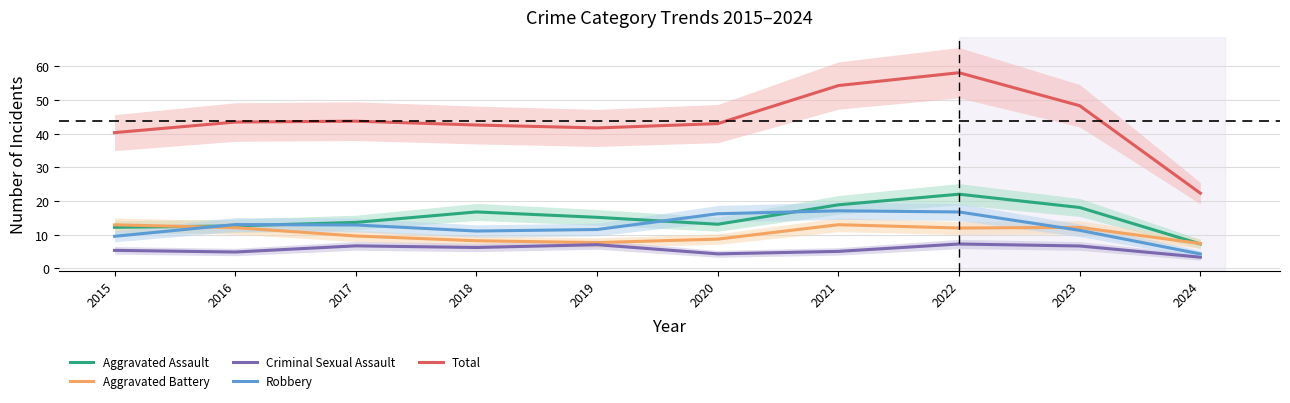

Reading left to right, extract all data points from this chart.

Aggravated Assault: 12.2	12.6	13.7	16.8	15.2	13.1	18.9	22.1	18.1	7.3
Aggravated Battery: 13.0	12.1	9.6	8.2	7.7	8.7	13.0	12.0	12.2	7.4
Criminal Sexual Assault: 5.4	4.9	6.7	6.2	7.1	4.3	5.1	7.3	6.7	3.3
Robbery: 9.6	13.0	12.9	11.1	11.6	16.3	17.1	16.8	11.3	4.3
Total: 40.3	43.5	43.7	42.6	41.7	43.0	54.3	58.1	48.3	22.3